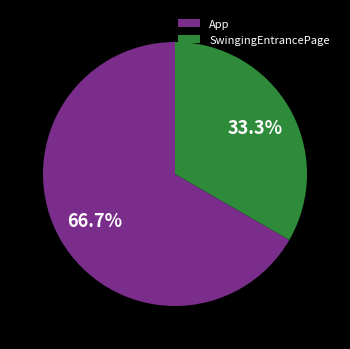

Is it true that App is 58% of the pie?

False